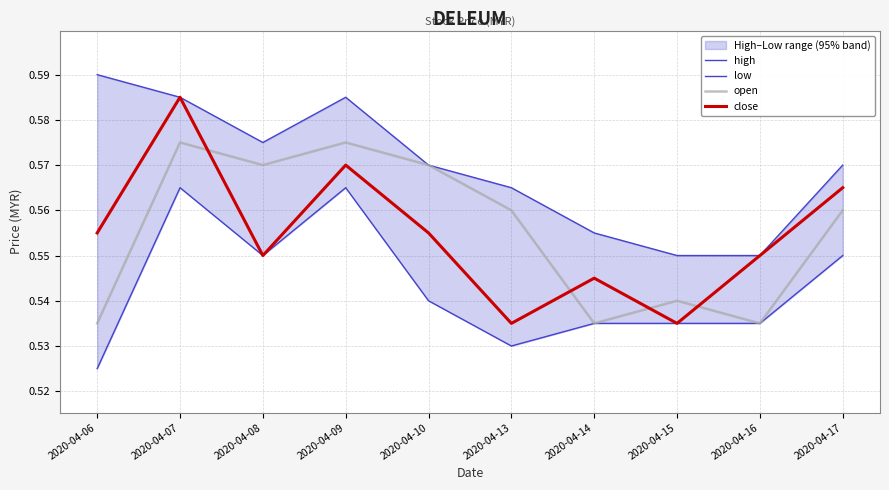

Is it true that open equals 0.6 at 2020-04-08?

True